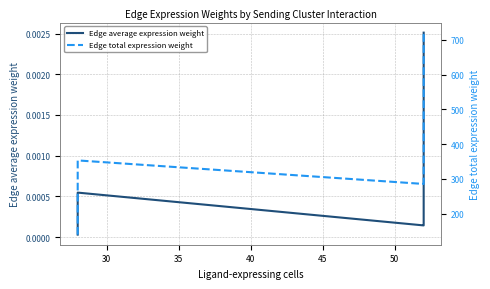

What is the value of the Edge total expression weight point at the 1st from the left?

140.2